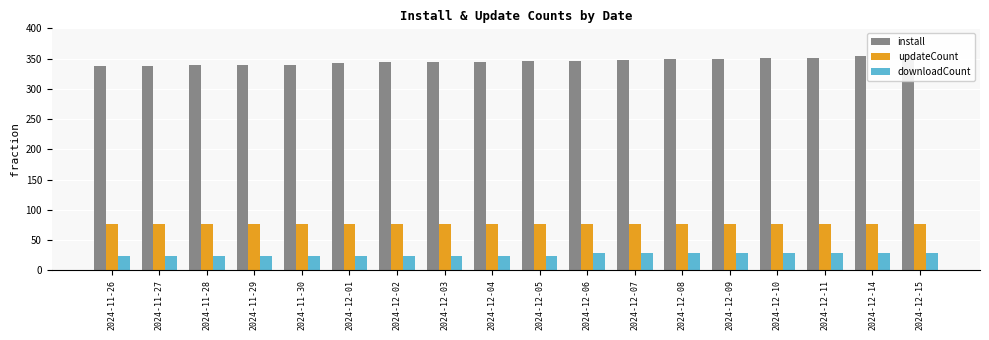

The value of downloadCount at 2024-12-14 is 28. True or false?

True